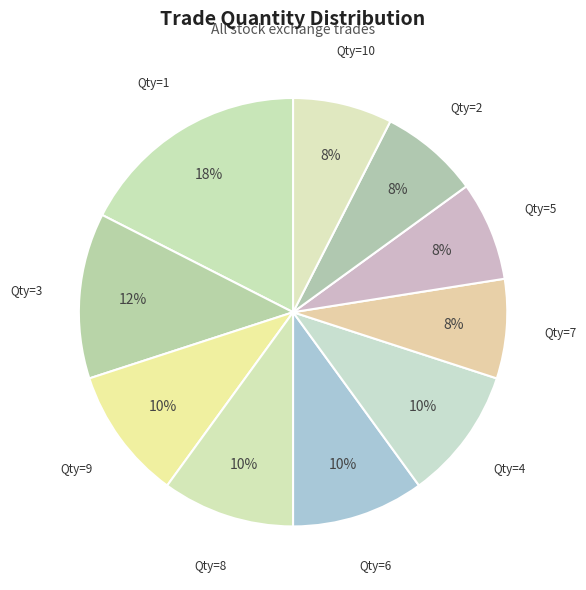

To the nearest percent, what is the difference between the Qty=1 and Qty=2 slice percentages?

10%